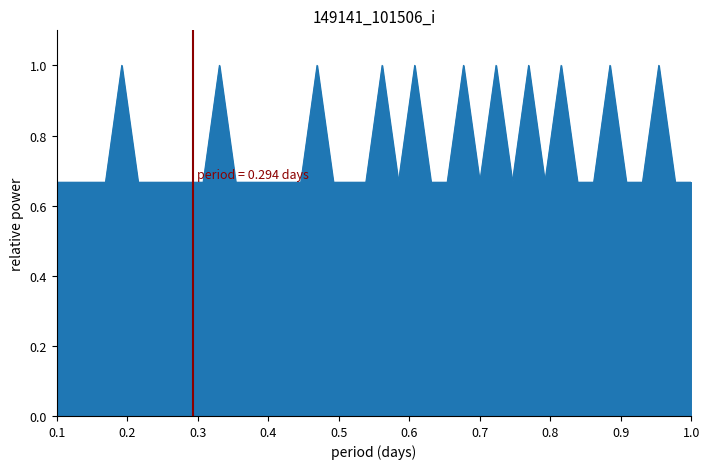

What is the difference between the maximum and minimum values?

0.3